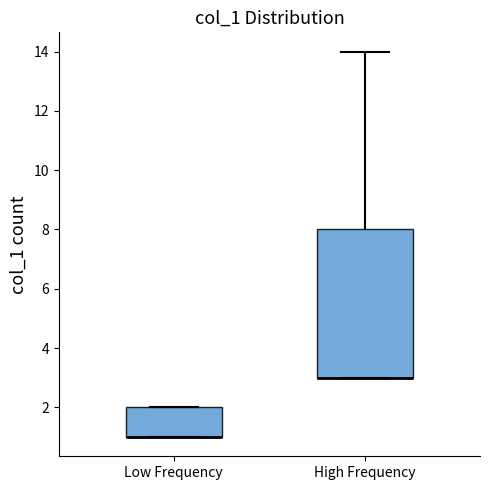

Reading left to right, transcribe this box plot: for each box, give where its median line is, the range the box spans, and where its two whiskers end, as read against the y-axis. The values are not printed on the chart, so give them approximately, as read against the axis.

Low Frequency: median 1 (drawn on the box's lower edge), box 1 to 2, whiskers 1 to 2
High Frequency: median 3 (drawn on the box's lower edge), box 3 to 8, whiskers 3 to 14